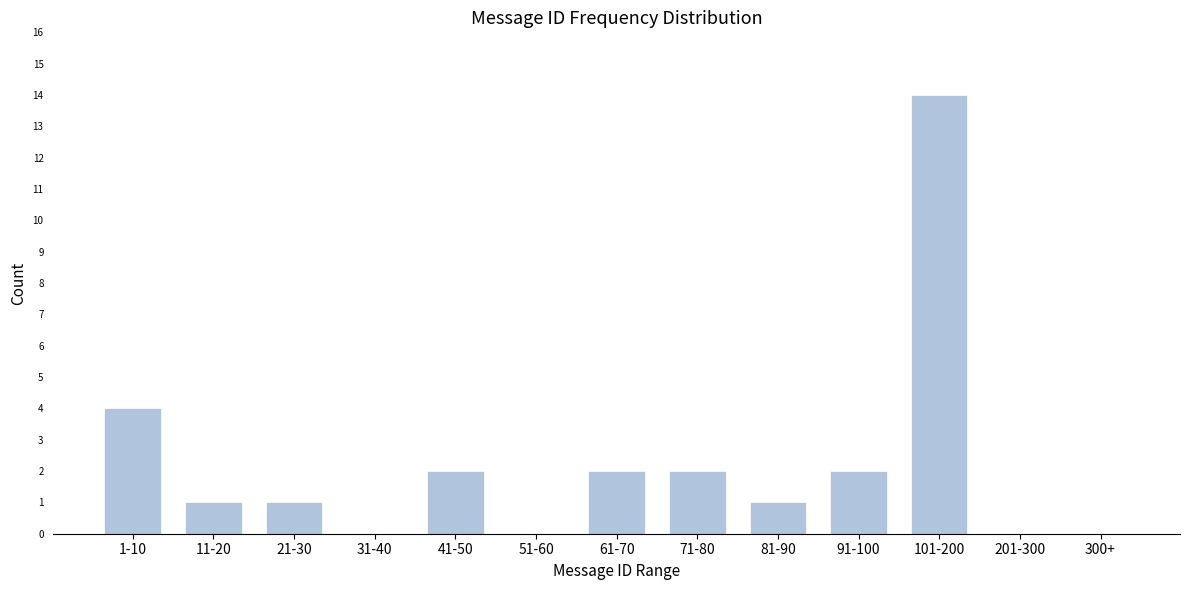

Reading left to right, what are all the values shown in this chart?

1-10=4	11-20=1	21-30=1	31-40=0	41-50=2	51-60=0	61-70=2	71-80=2	81-90=1	91-100=2	101-200=14	201-300=0	300+=0